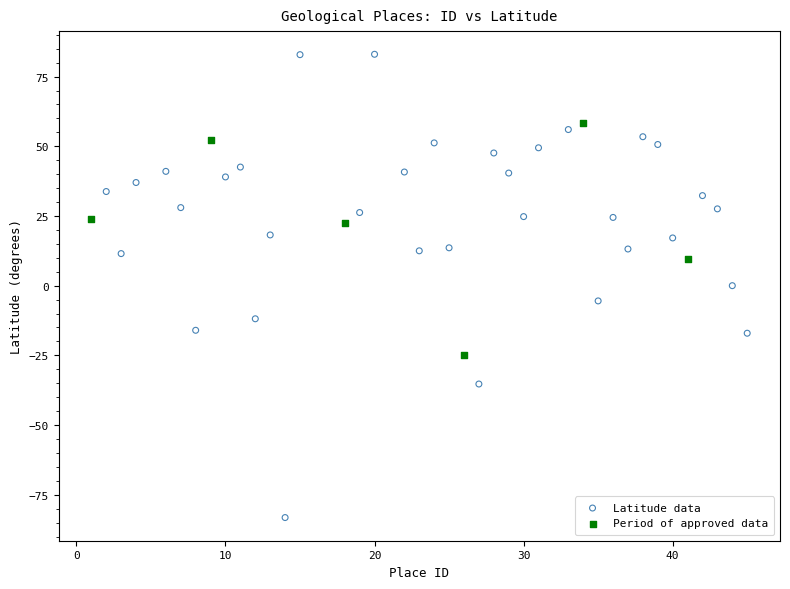

Which series contains the highest Y value?

Latitude data